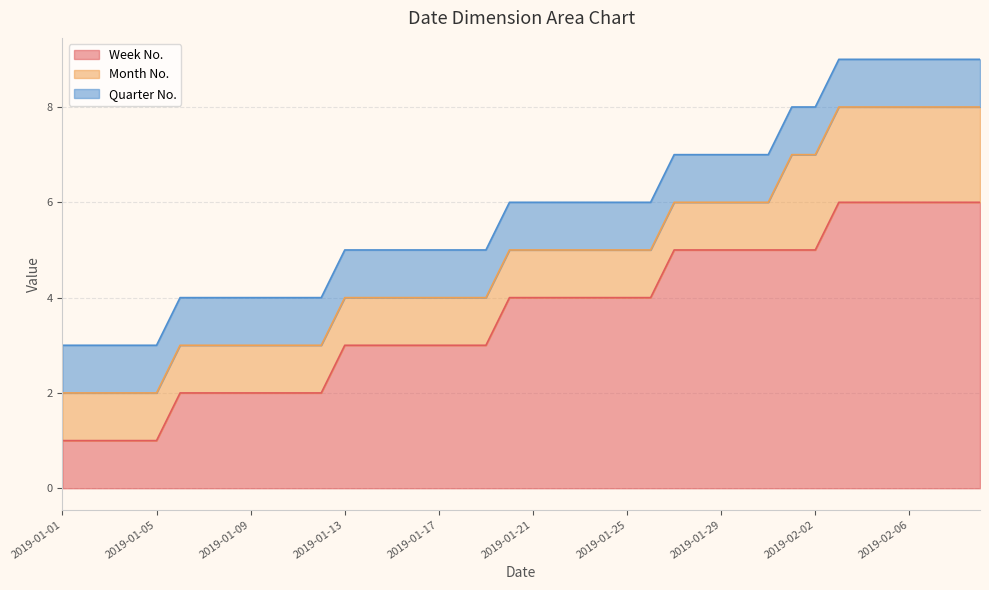

What is the value of the Month No. point at the 1st from the left?

1